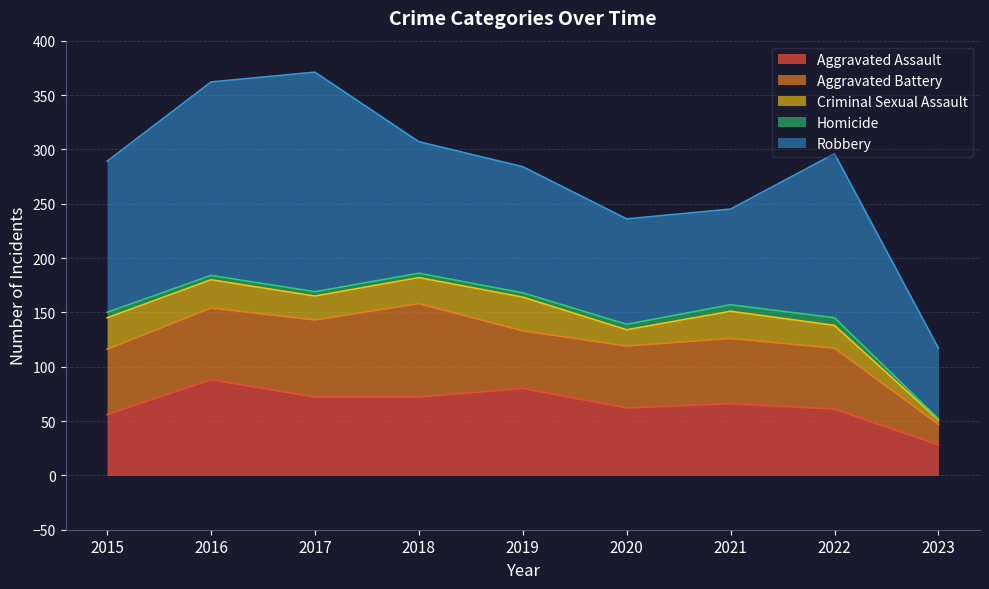

How many values in the Homicide series are below 4?

1